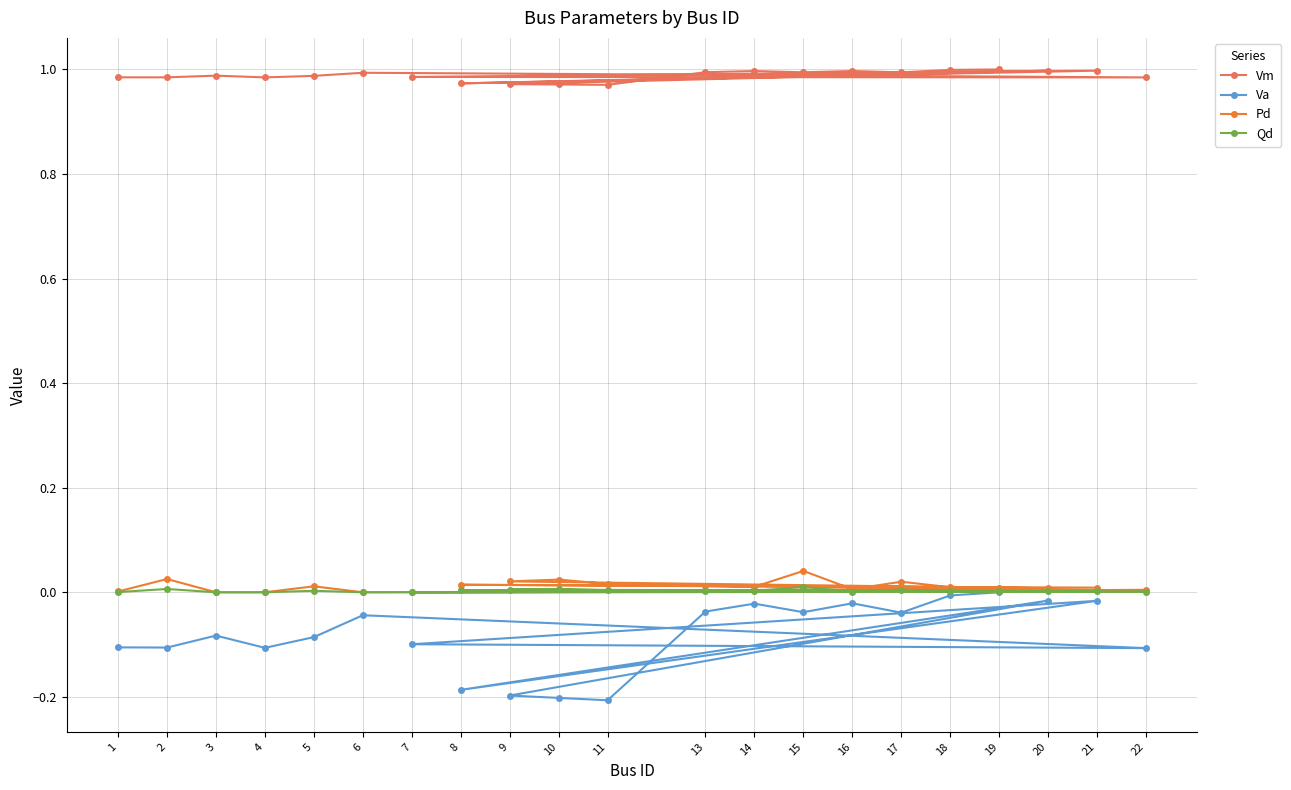

What is the minimum value shown in the chart?

-0.2